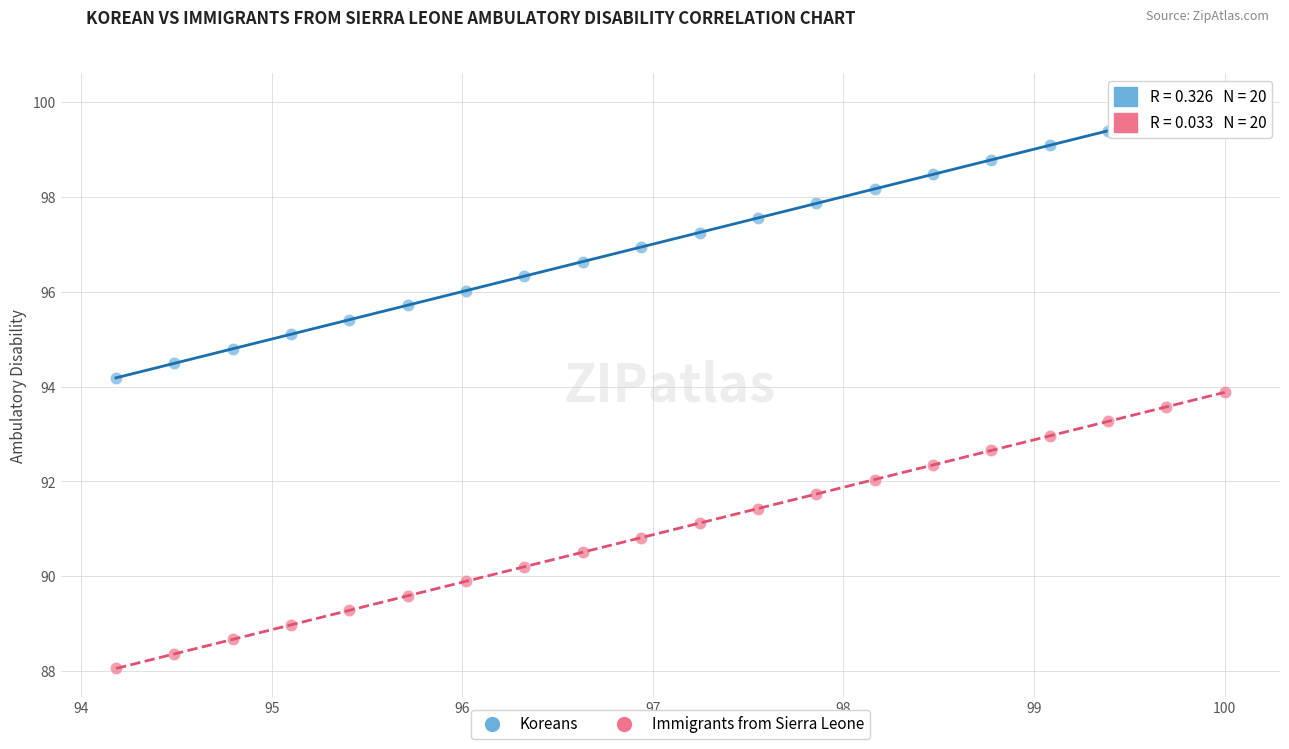

Across all data points, what is the range of X values (max minus min)?

5.8